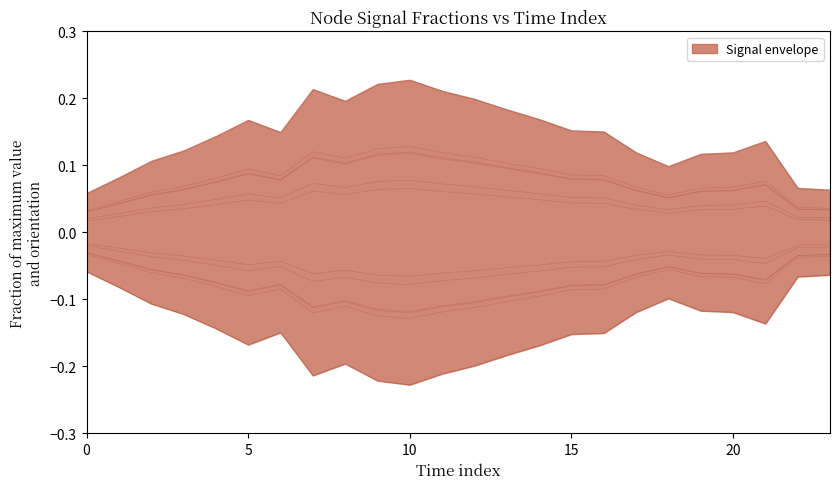

Where is the first local maximum for Node2?

5